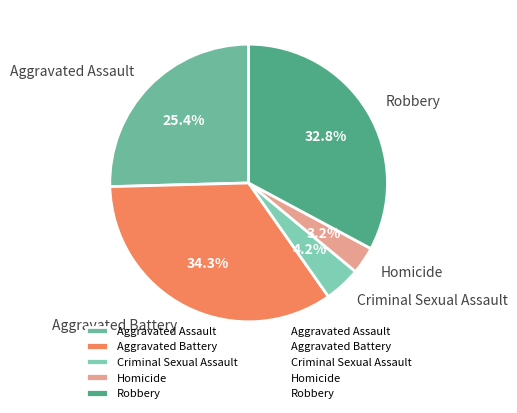

Rank the categories by value from lowest to highest.

Homicide, Criminal Sexual Assault, Aggravated Assault, Robbery, Aggravated Battery